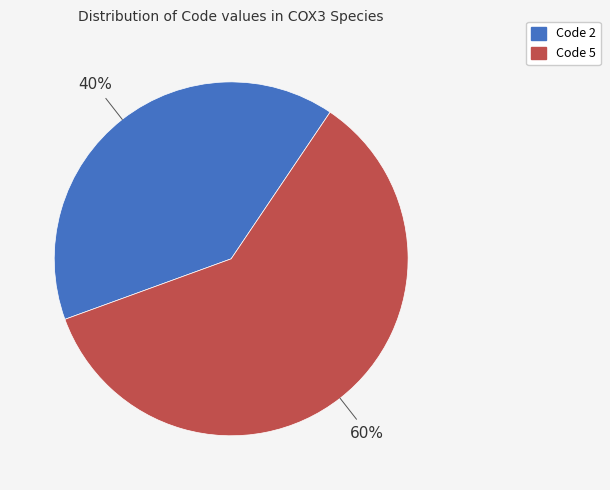

To the nearest percent, what is the difference between the largest and smallest slice percentages?

20%